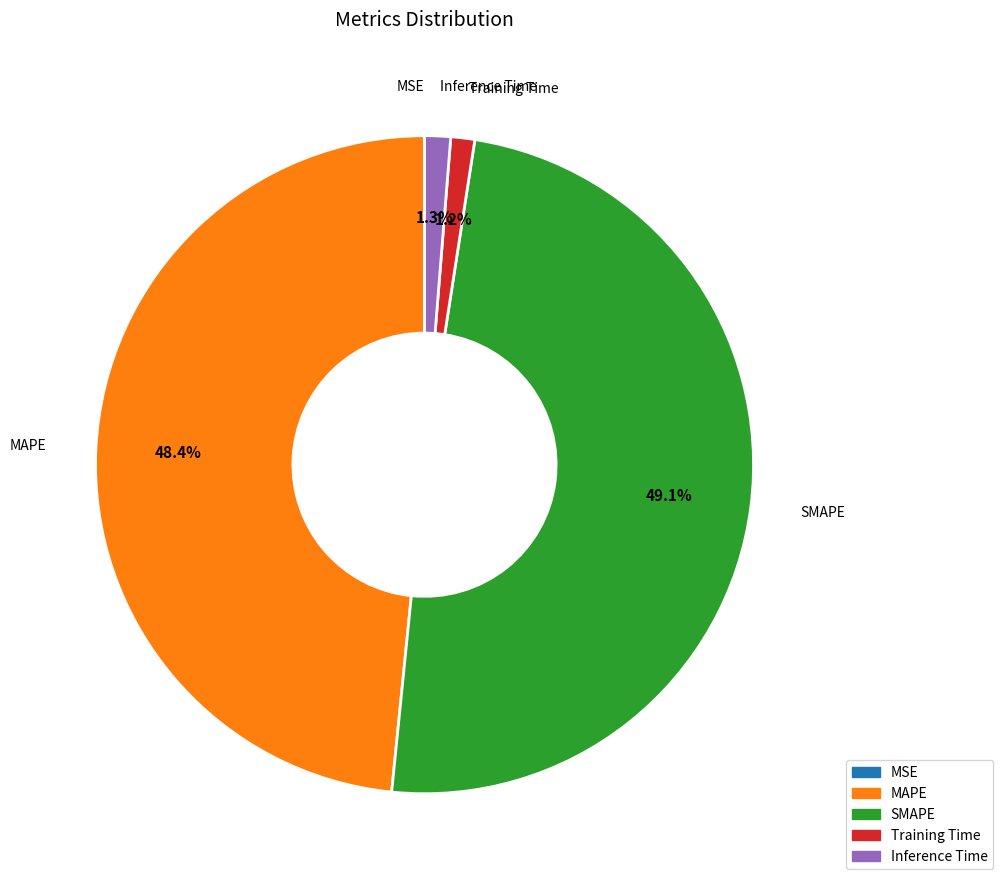

Is there any slice that represents more than half of the pie?

No